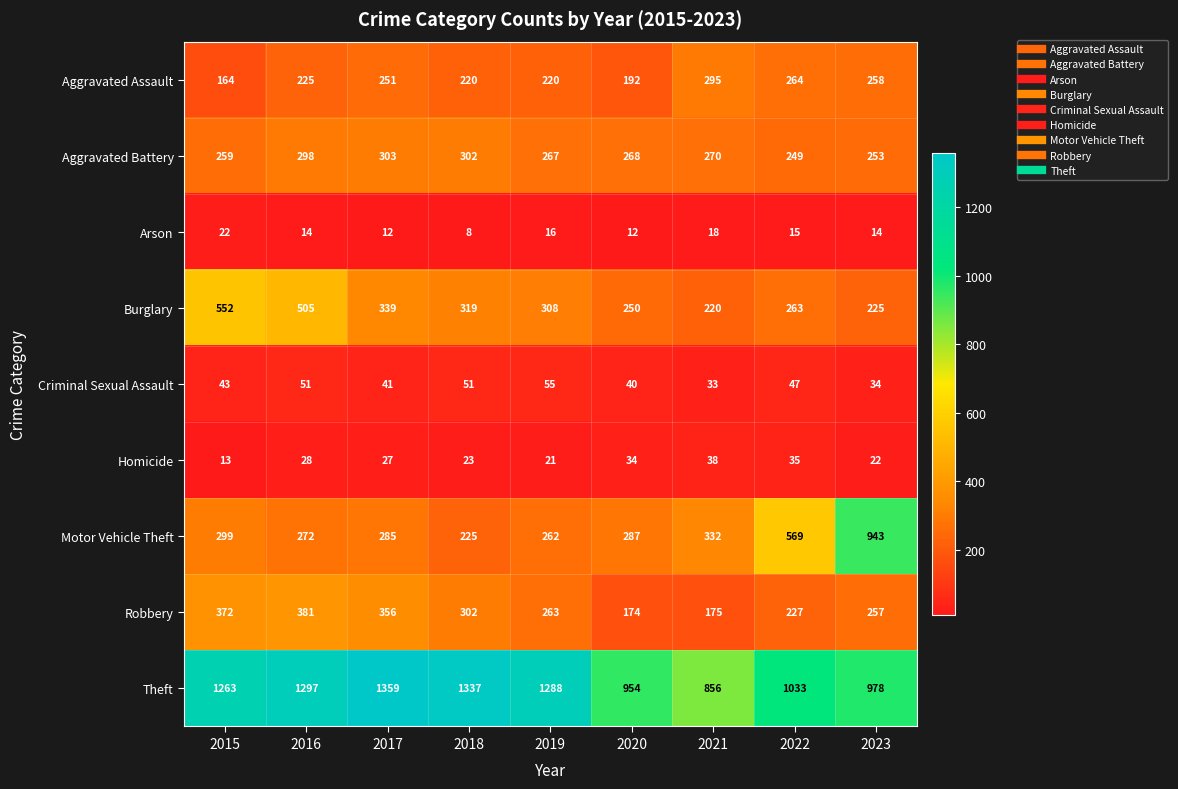

The value of Arson at 2023 is 24. True or false?

False